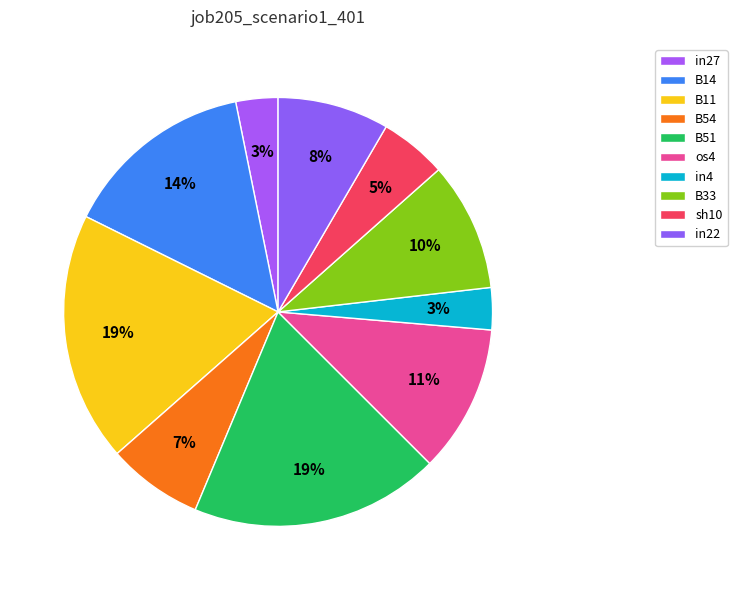

True or false: in27 accounts for 14% of the total.

False